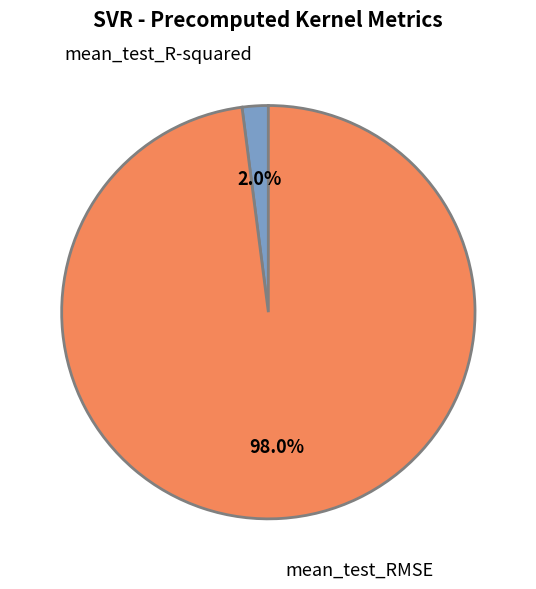

How many segments does this pie chart have?

2